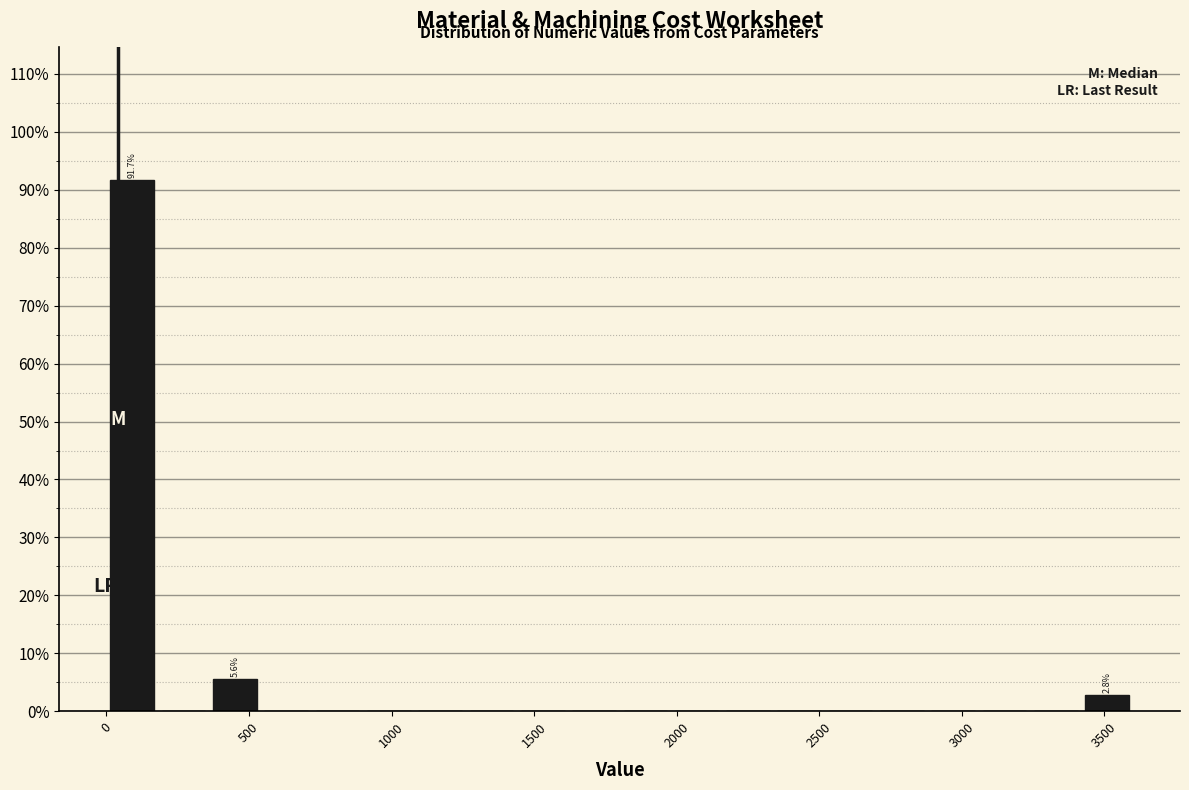

Read against the x-axis, roughly where is the centre of the tallest bar?

100